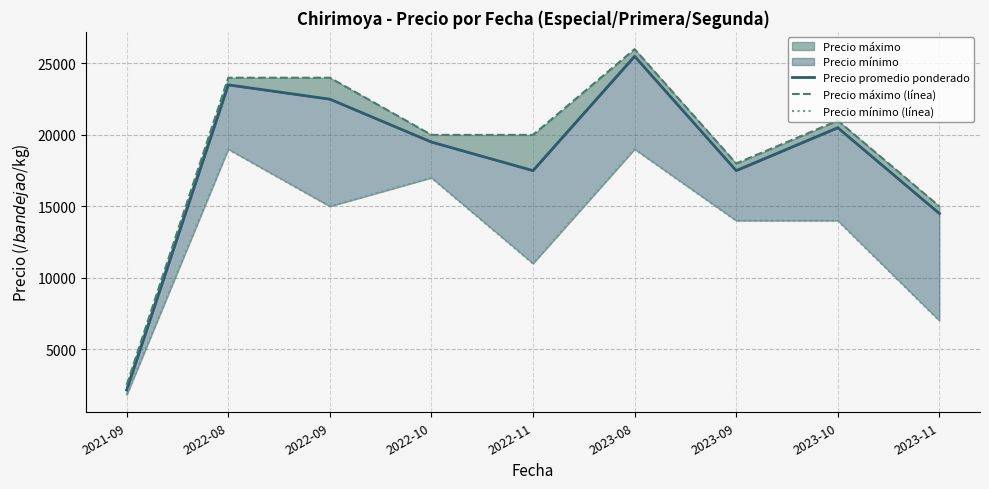

What position from the left is 2022-10?

4